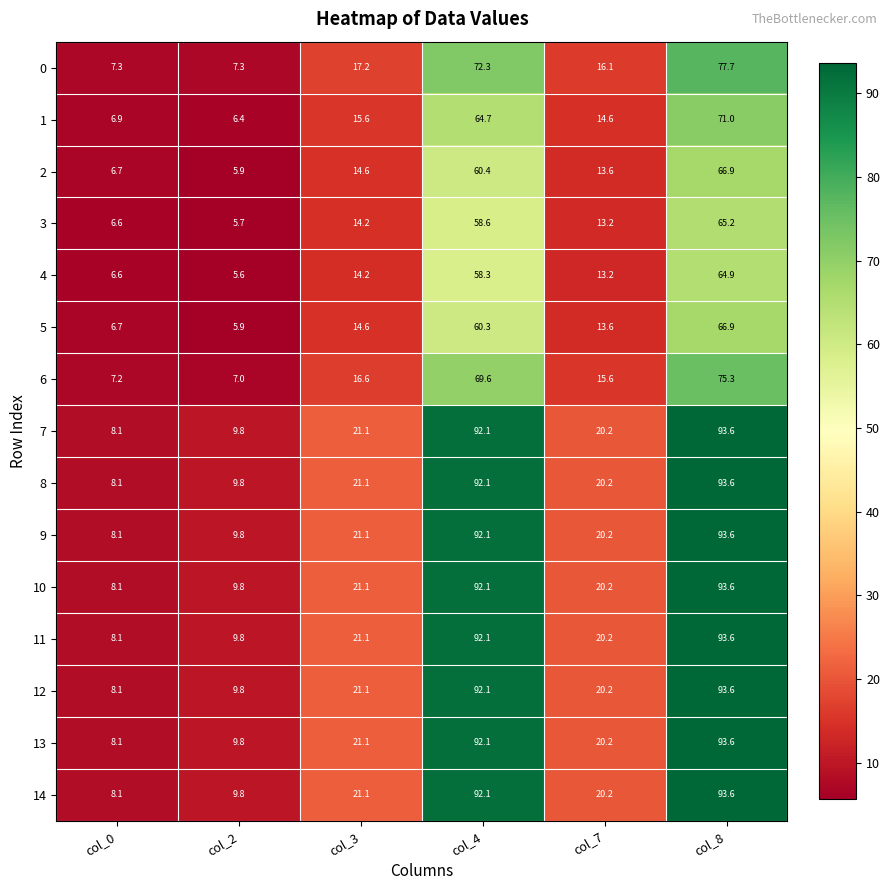

List the labels in order of 1 value, largest first.

col_8, col_4, col_3, col_7, col_0, col_2